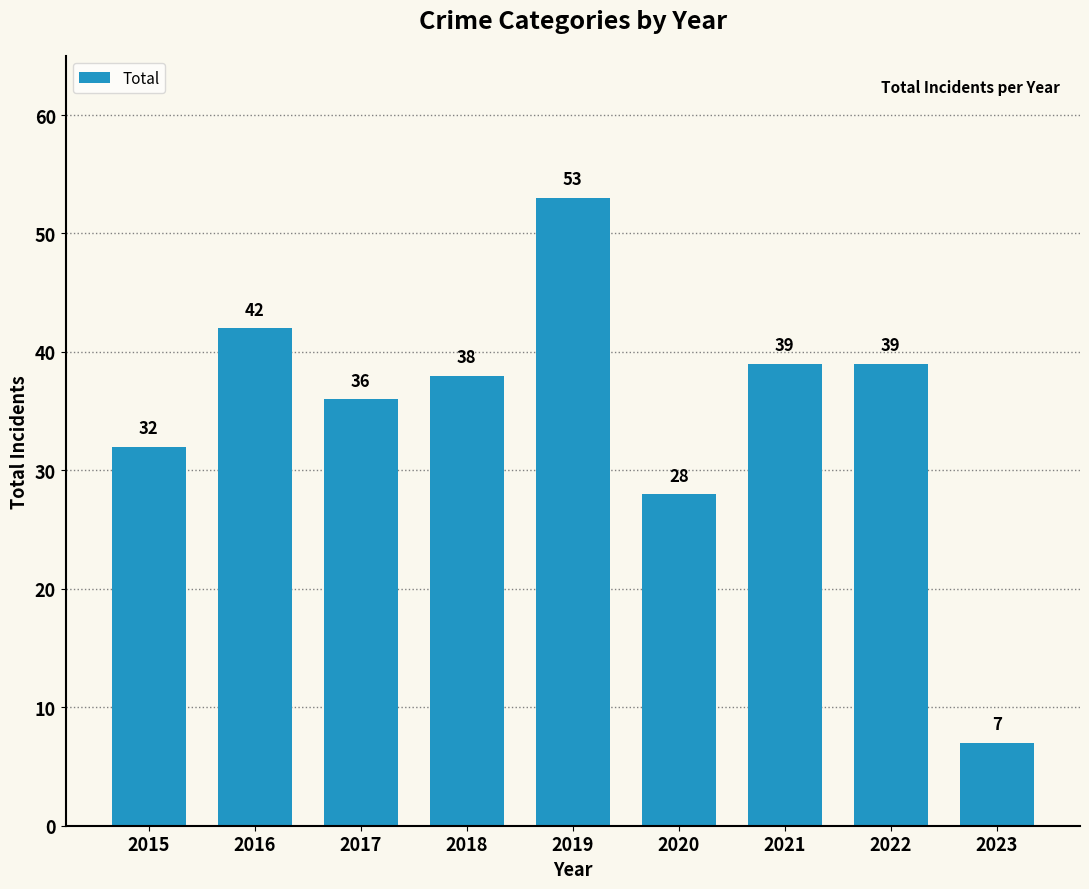

At which label does the data first exceed 38?

2016